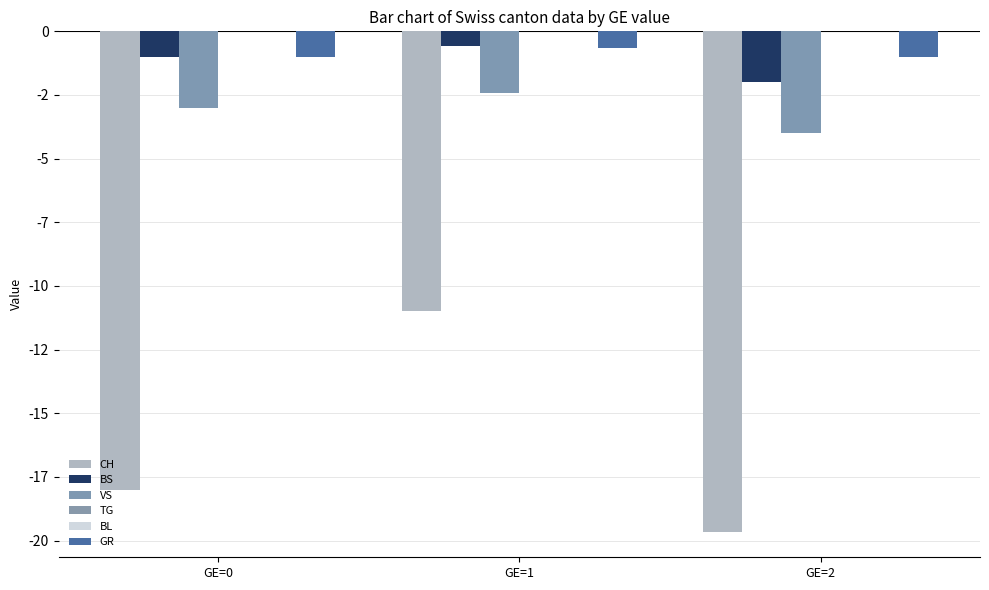

What is the sum of the BS values at GE=0 and GE=2?

-3.0